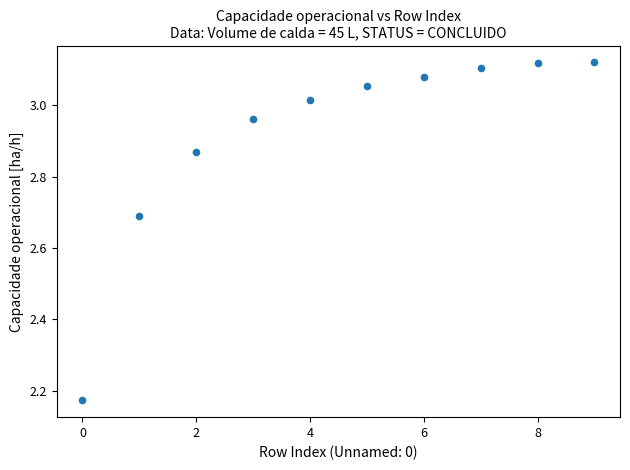

What is the range of Y values (max minus min)?

0.9